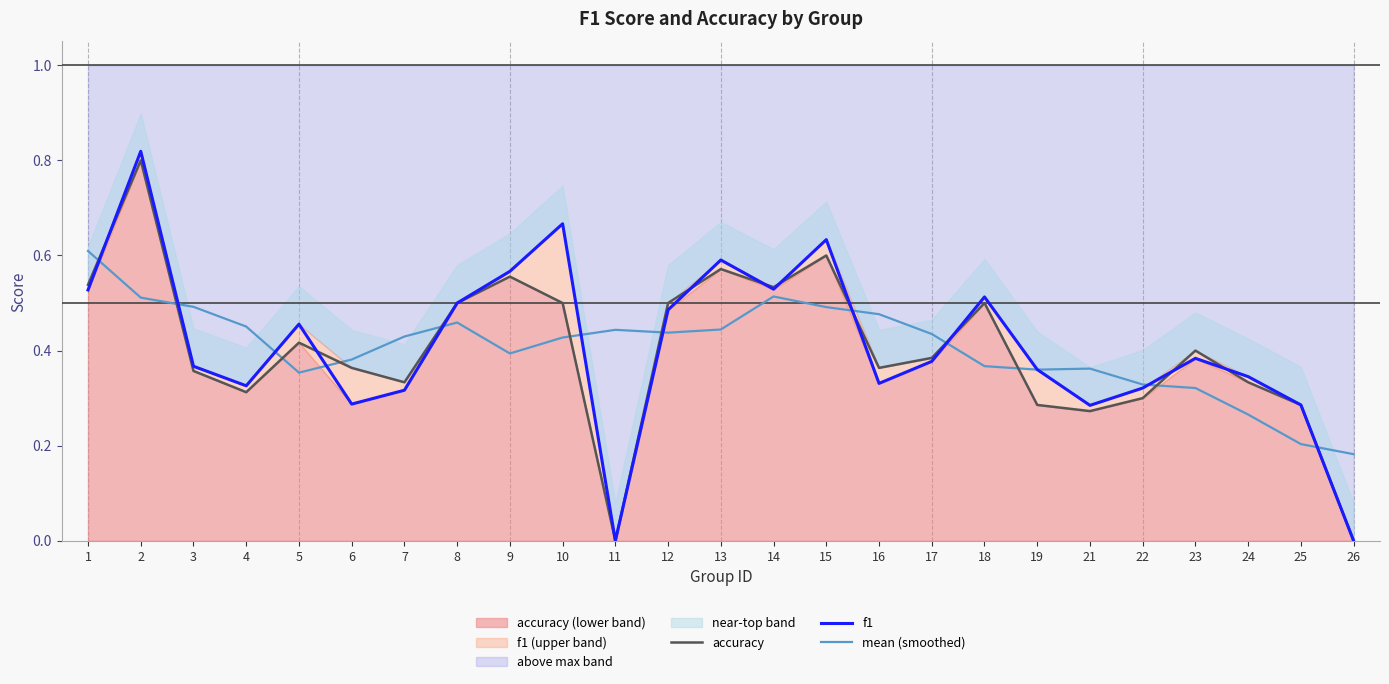

Is the value of accuracy at 2 greater than the value of mean (smoothed) at 24?

Yes